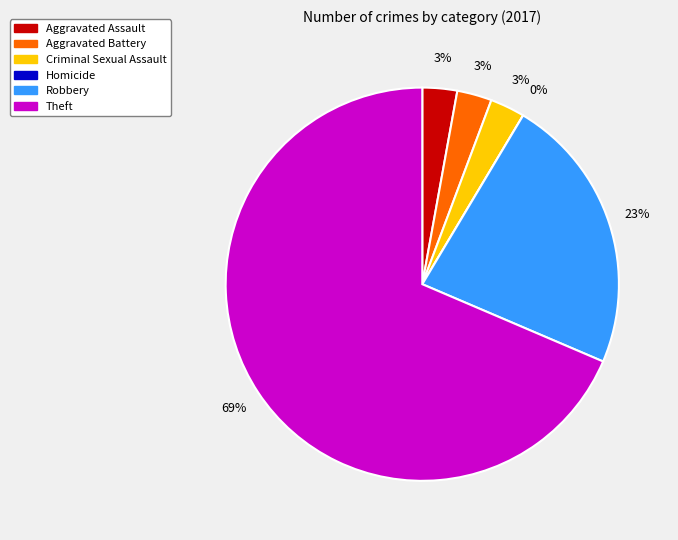

Is Theft the majority of the pie?

Yes